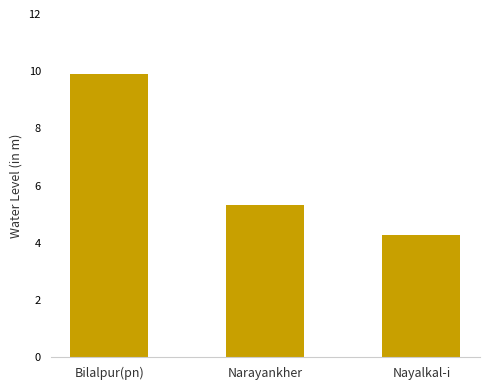

List the labels in order of value, smallest first.

Nayalkal-i, Narayankher, Bilalpur(pn)